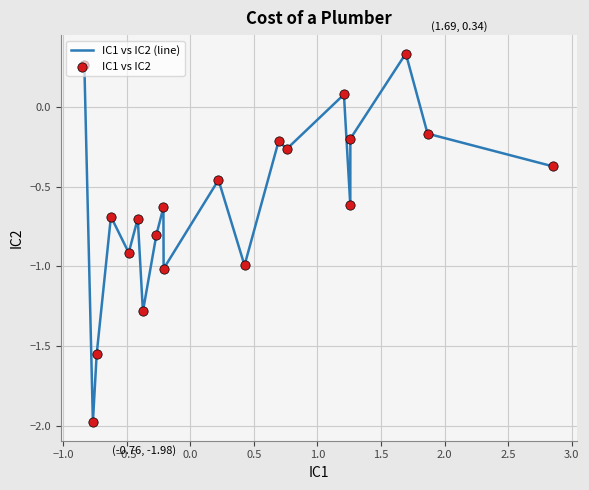

What is the minimum value shown in the chart?

-2.0